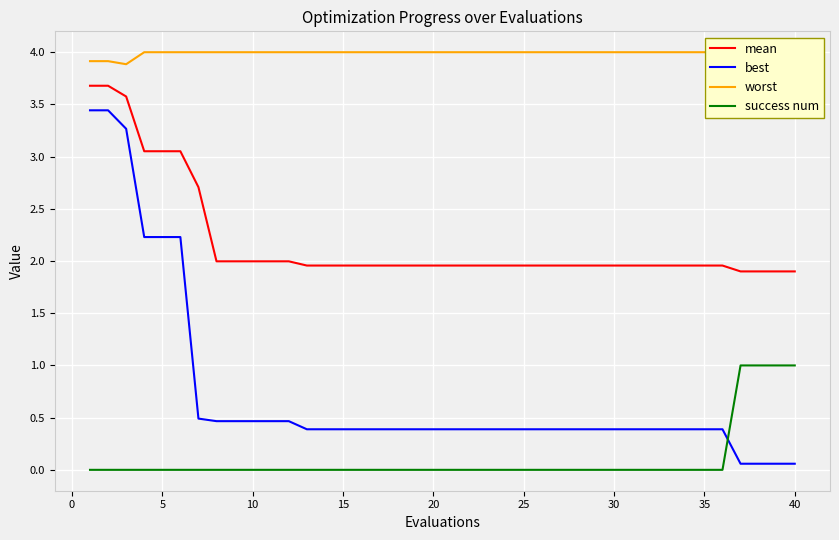

True or false: best has more than 2 interior local peaks.

False